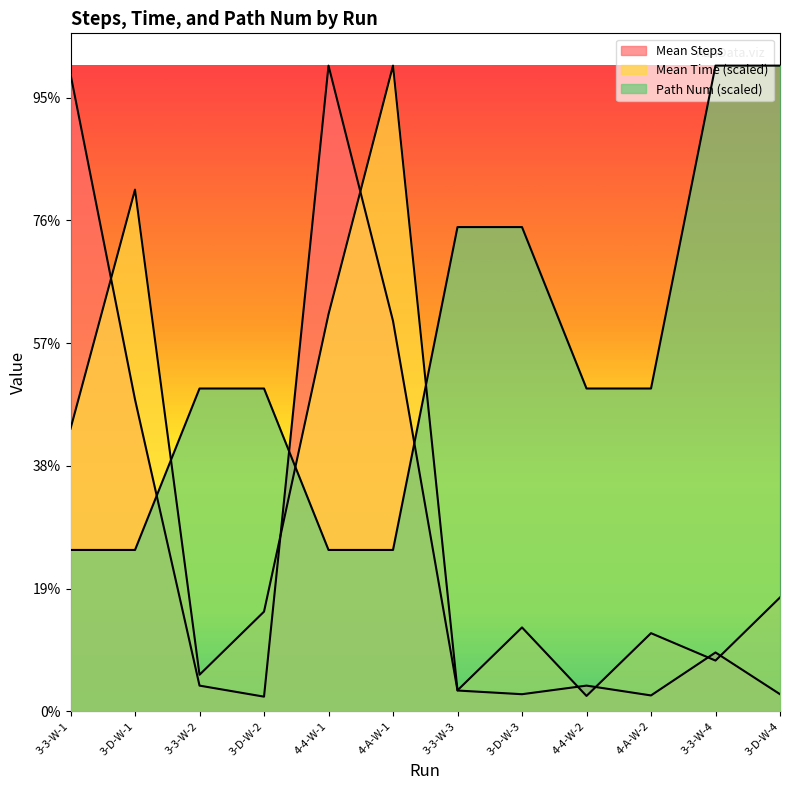

List the labels in order of Mean Time value, largest first.

4-A-W-1, 3-D-W-1, 4-4-W-1, 3-3-W-1, 3-D-W-4, 3-D-W-2, 3-D-W-3, 4-A-W-2, 3-3-W-4, 3-3-W-2, 3-3-W-3, 4-4-W-2